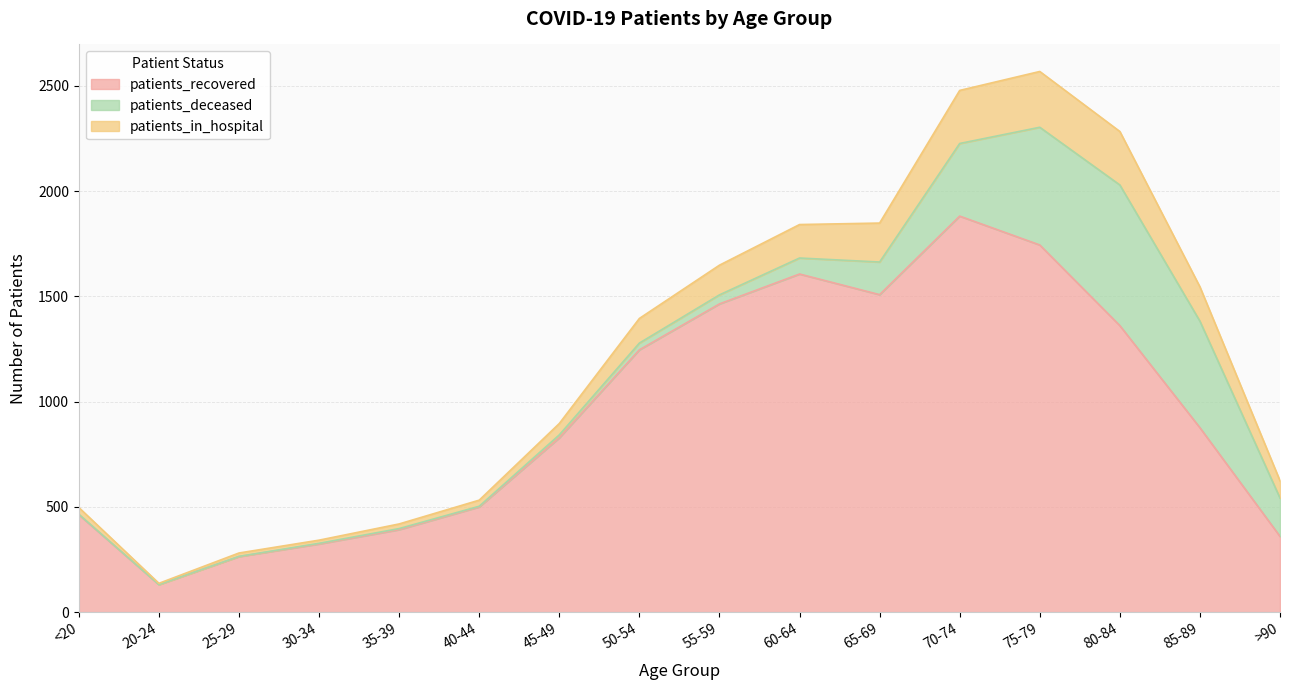

Which category has the lowest value in the patients_recovered series?

20-24